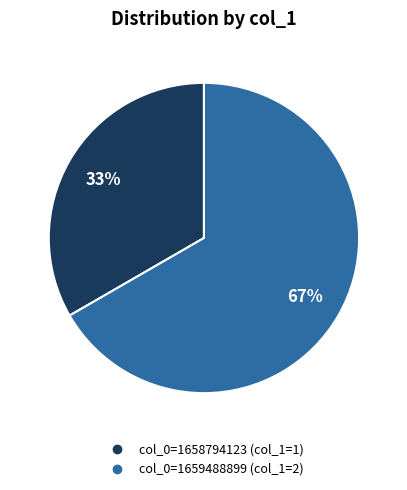

Is there any slice that represents more than half of the pie?

Yes